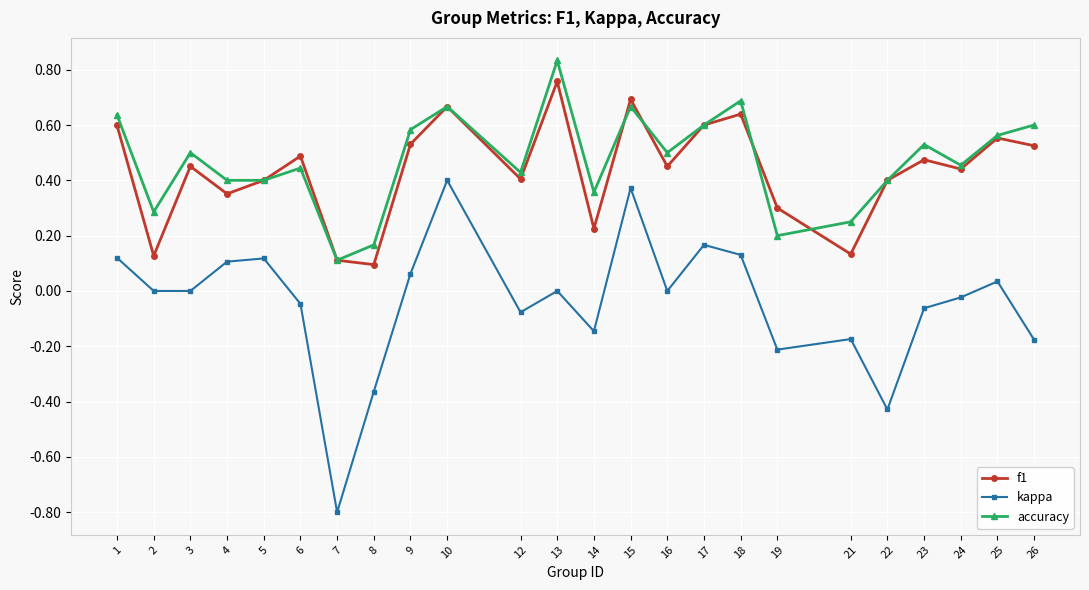

What is the sum of all accuracy values?

11.3